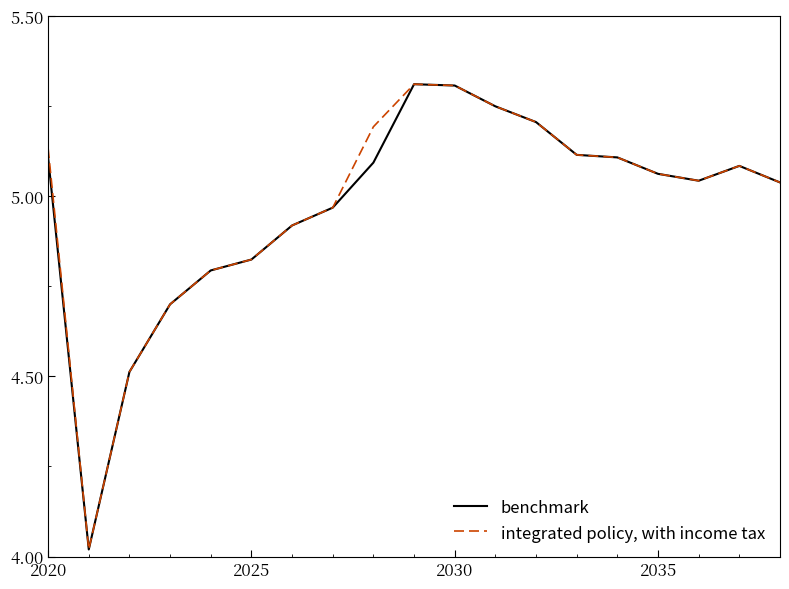

What is the highest value of the benchmark series?

5.3